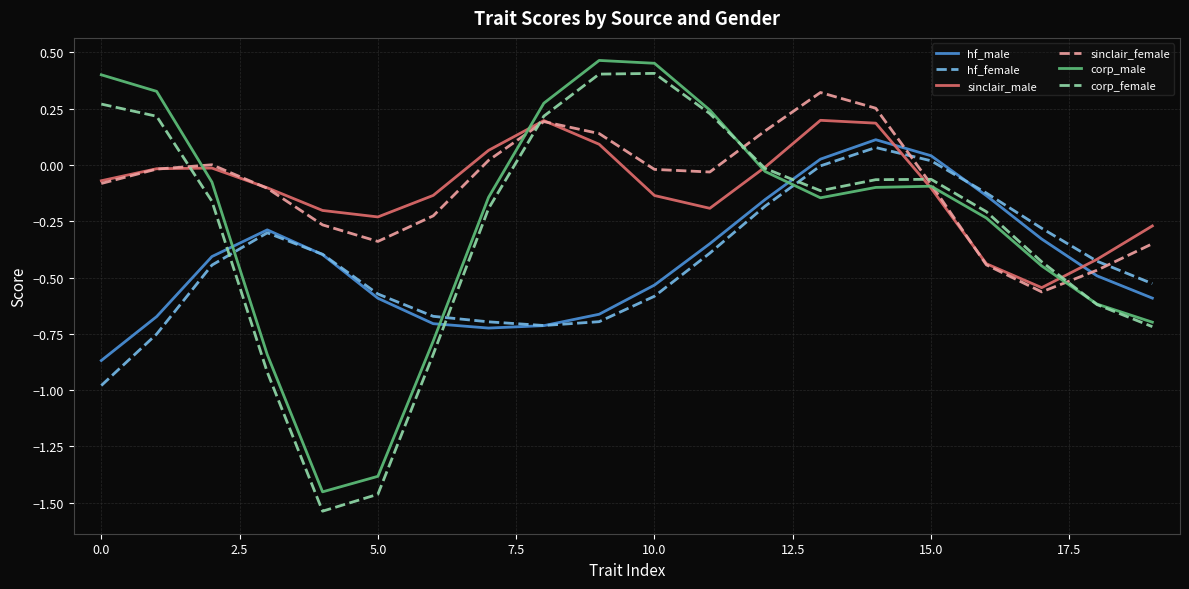

What is the difference between the second highest and minimum values in the corp_male series?

1.9